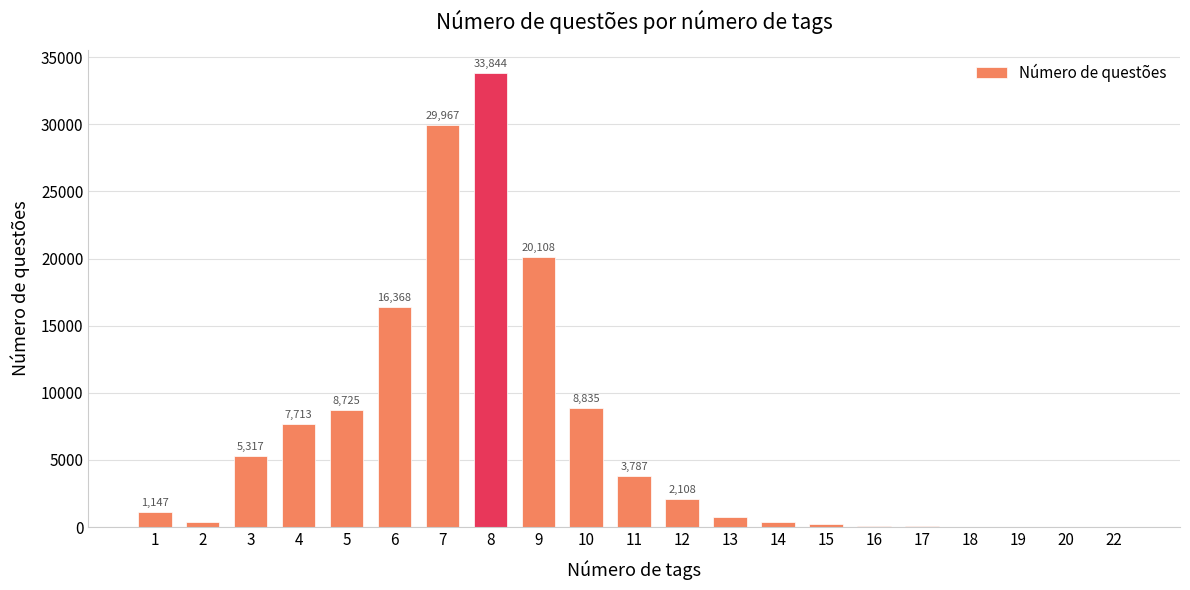

The value at 6 is 25149. True or false?

False